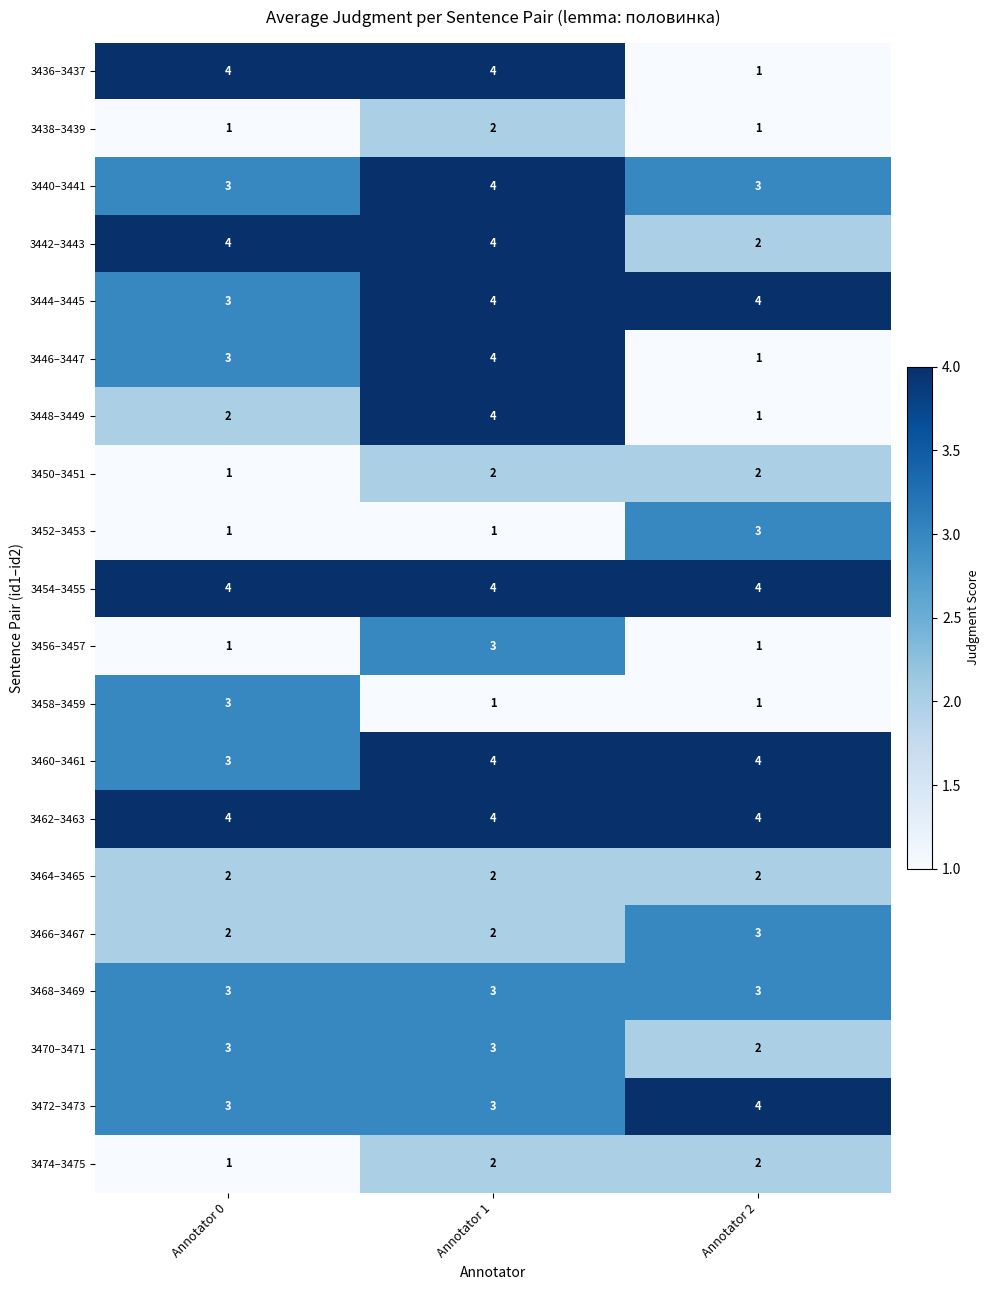

Count the 3440–3441 values in the range 3 to 4.

3